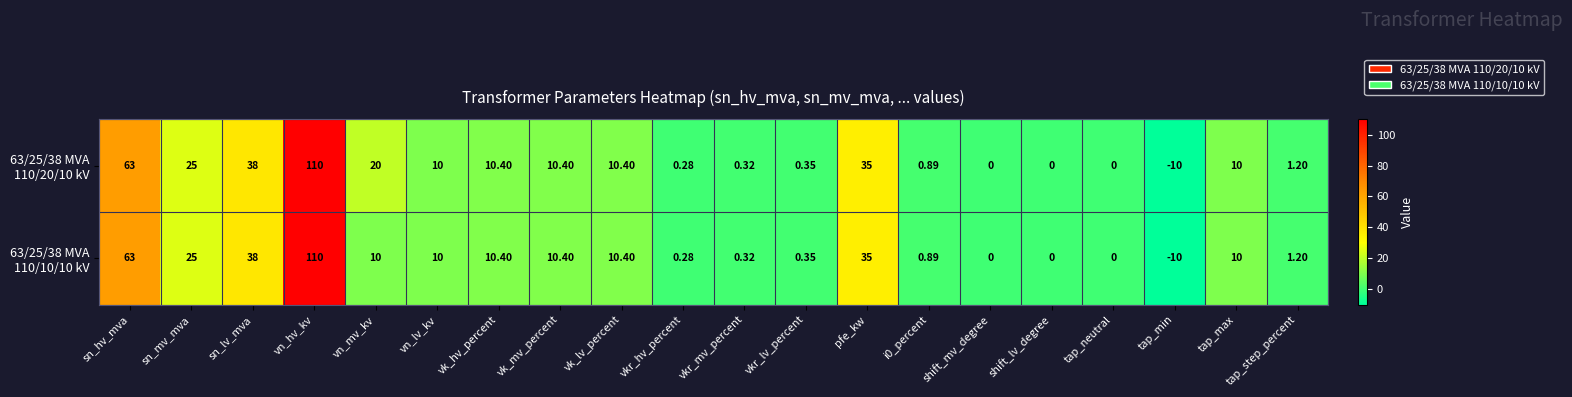

At which category is the sum across all series the highest?

vn_hv_kv